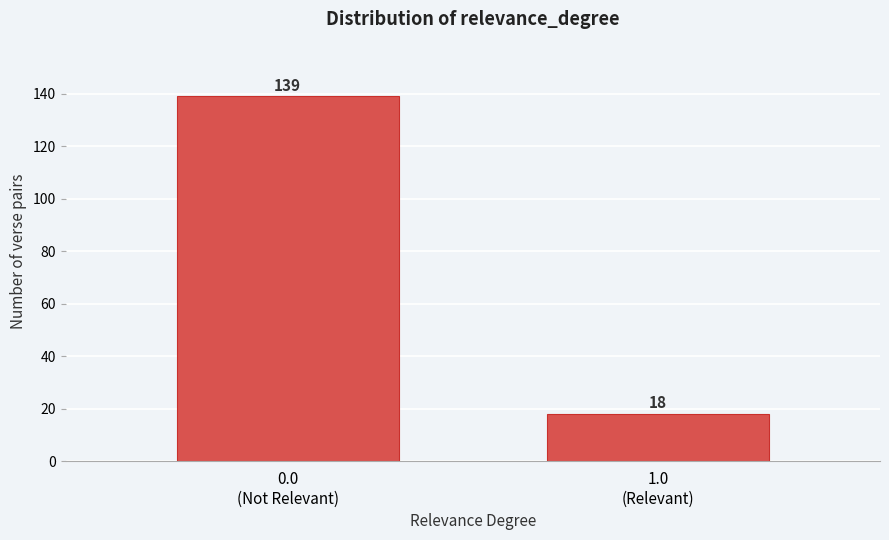

Reading left to right, list all the values displayed in this chart.

139	18